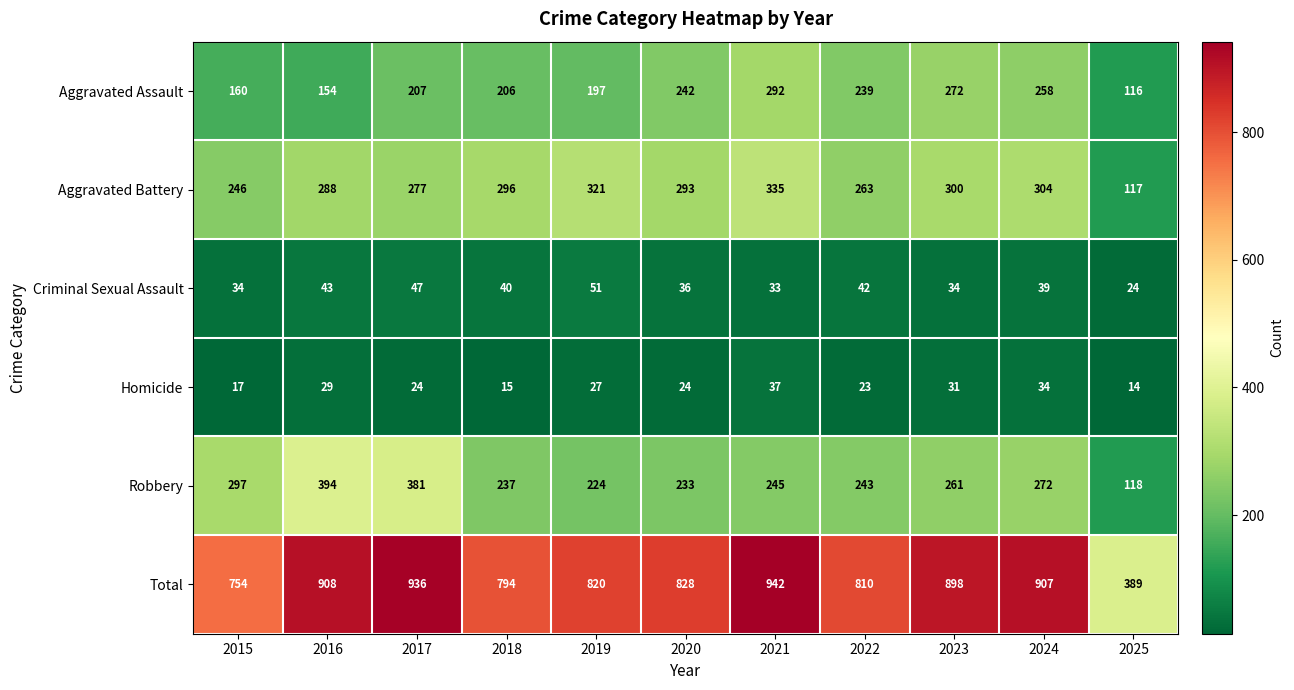

At which category does the chart reach its minimum across all series?

2025